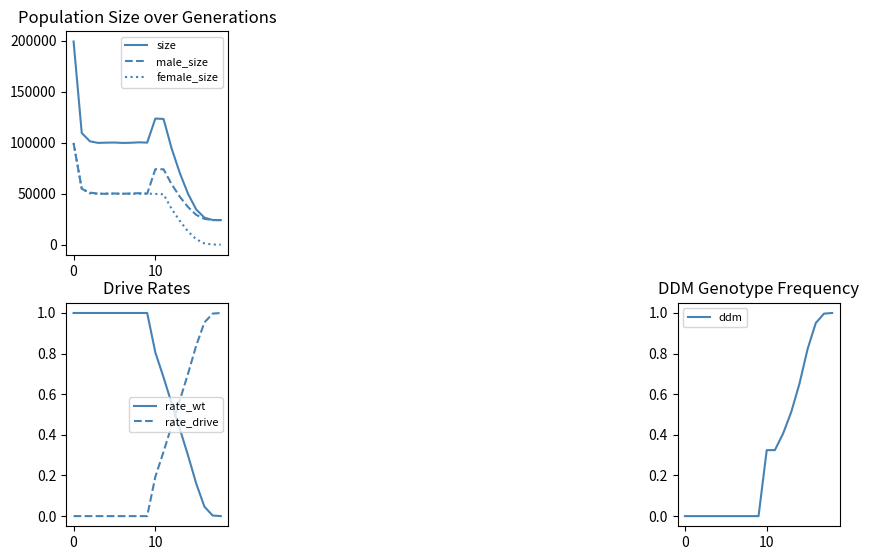

Is this an area chart (filled region under the line)?

No